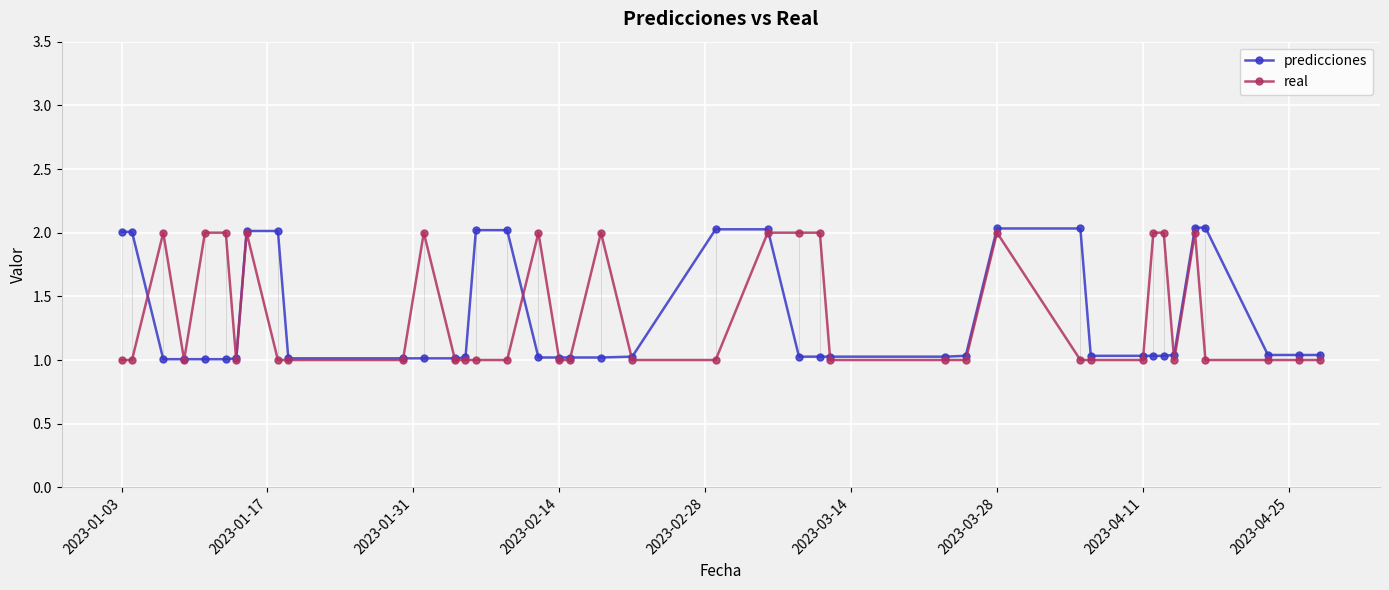

Which series has the largest range (max minus min)?

predicciones